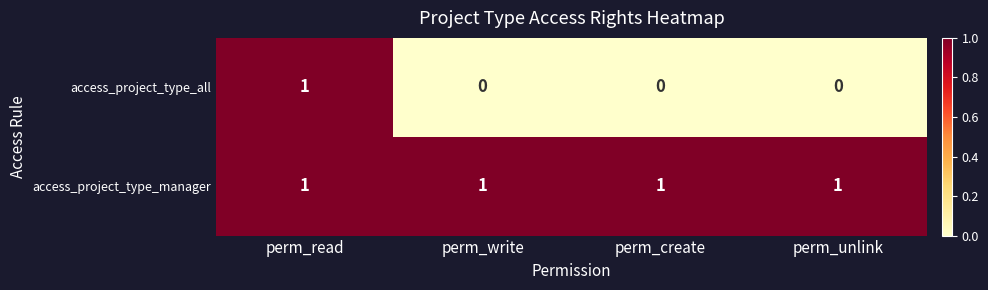

Which series has the widest spread of values?

access_project_type_all